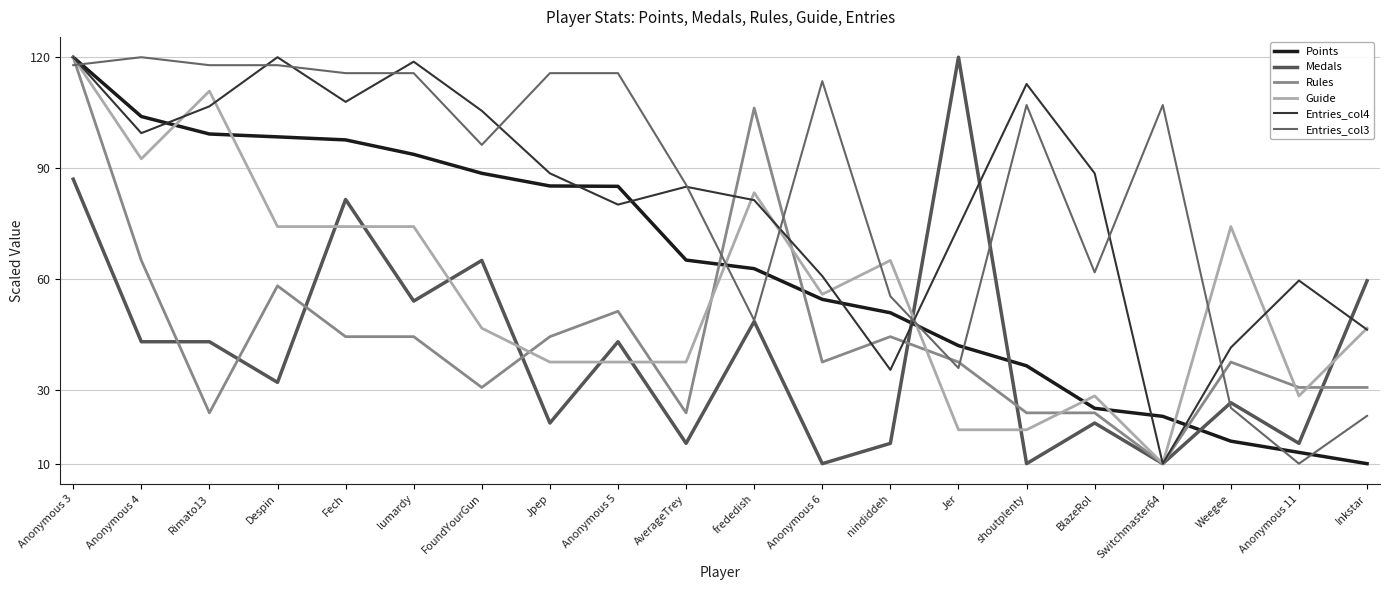

What is the minimum value shown in the chart?

10.0